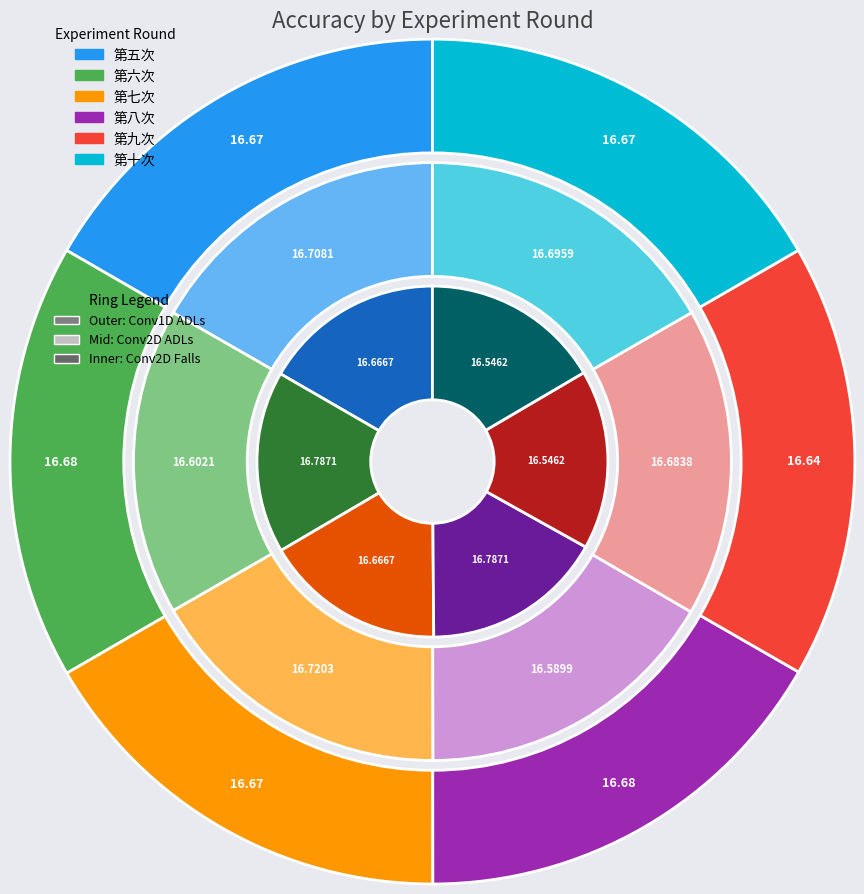

To the nearest percent, what percentage of the pie is 第七次?

17%